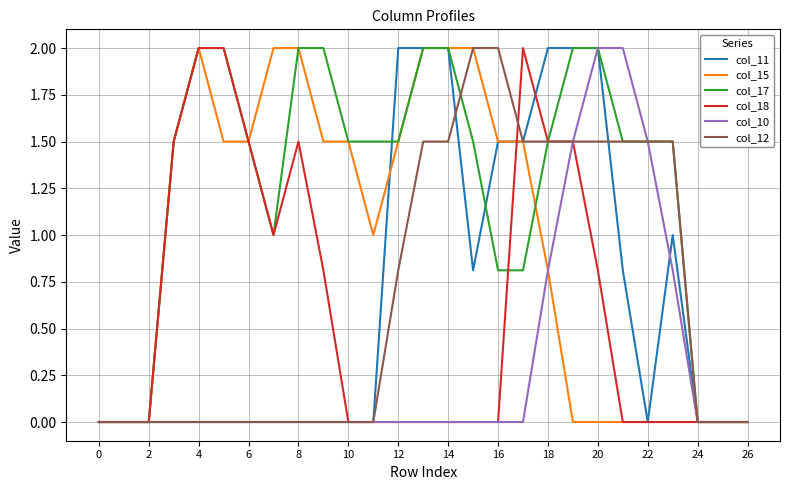

What is the greatest value displayed?

2.0